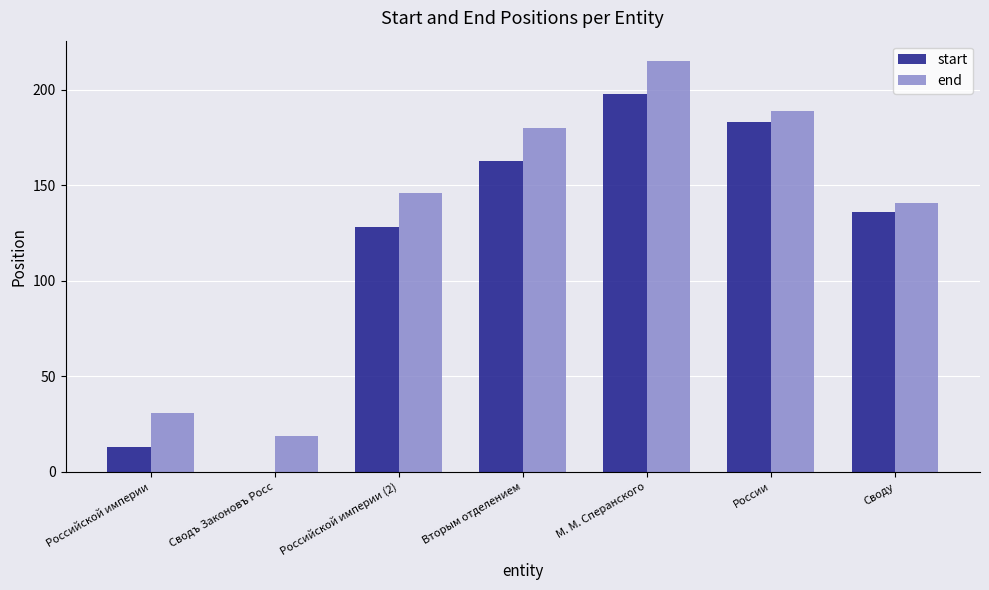

What is the sum of all start values?

821